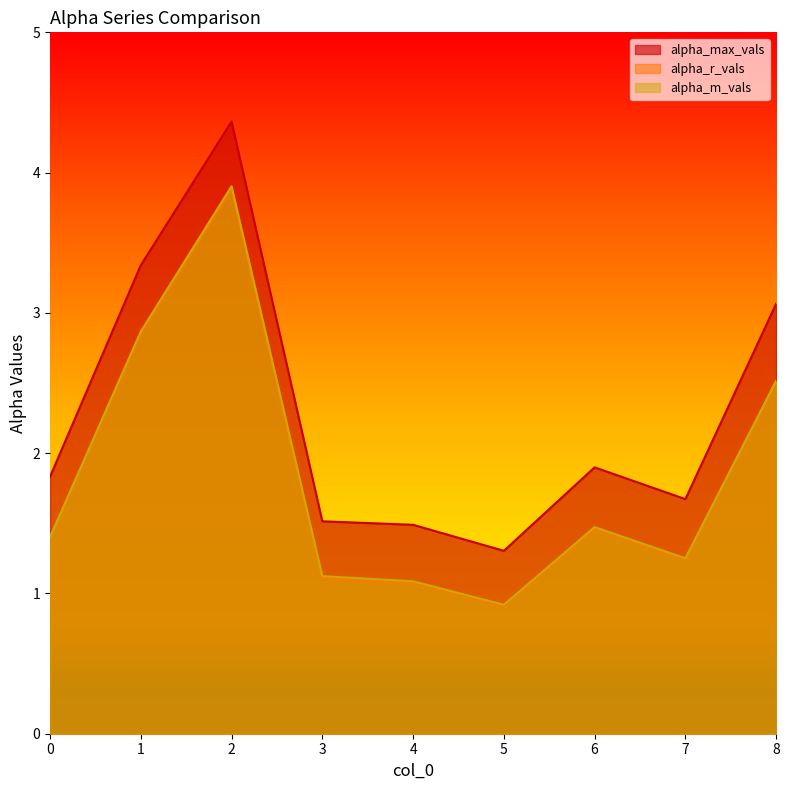

What is the approximate value of alpha_m_vals at 4?

1.1